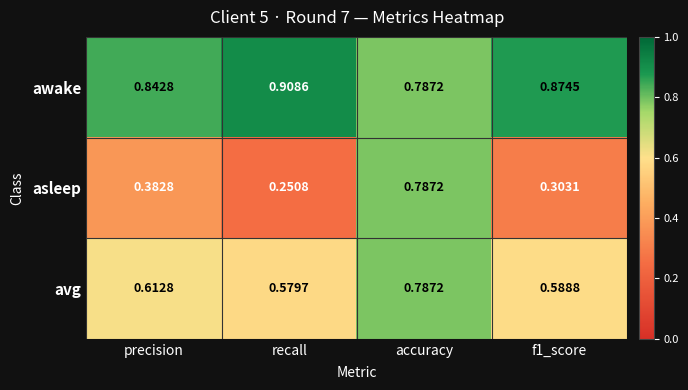

What is the spread (max minus min) of values at recall?

0.7